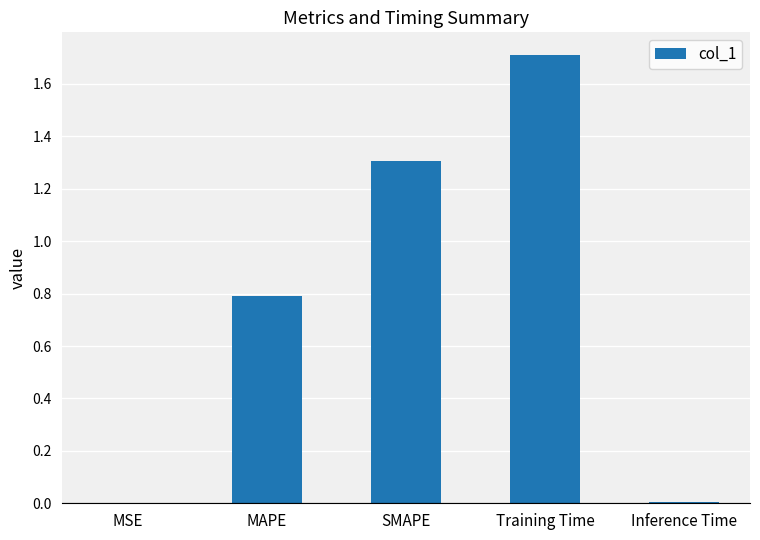

Are the bars grouped side by side (vs. stacked)?

No